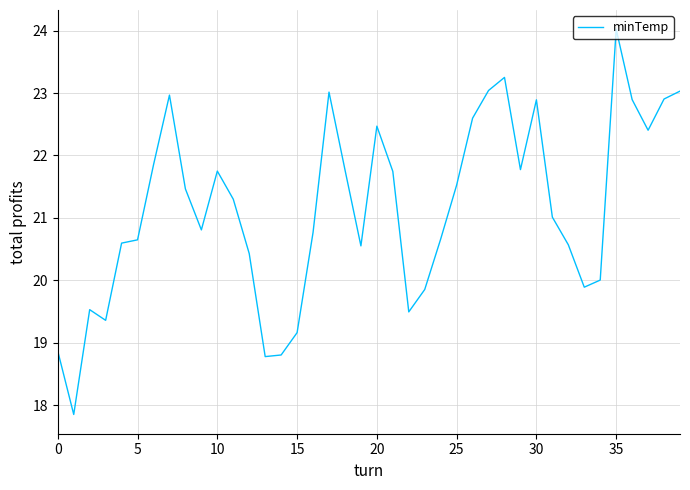

What is the difference between the maximum and minimum values?

6.2